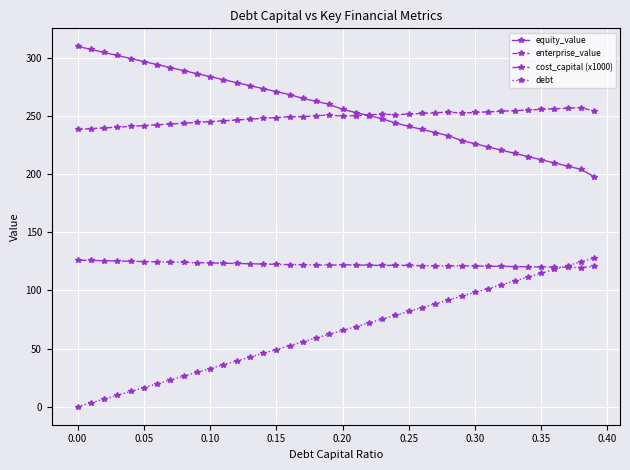

Does the chart have visible grid lines?

Yes